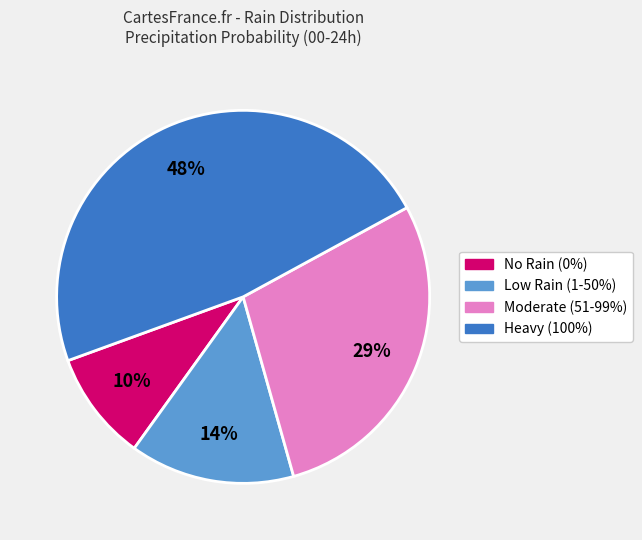

To the nearest percent, what is the difference between the largest and smallest slice percentages?

38%